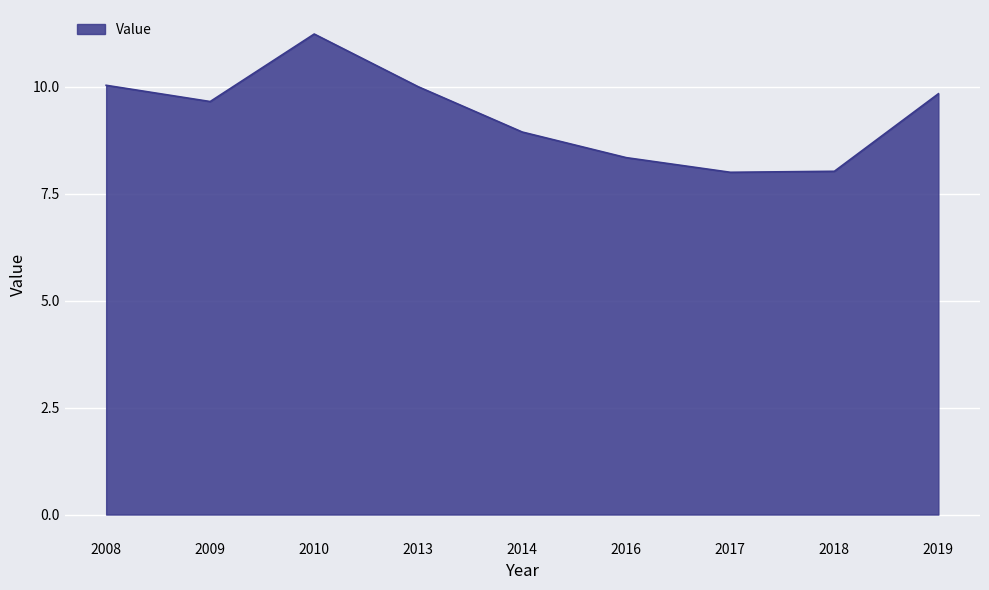

What is the difference between the maximum and minimum values?

3.2